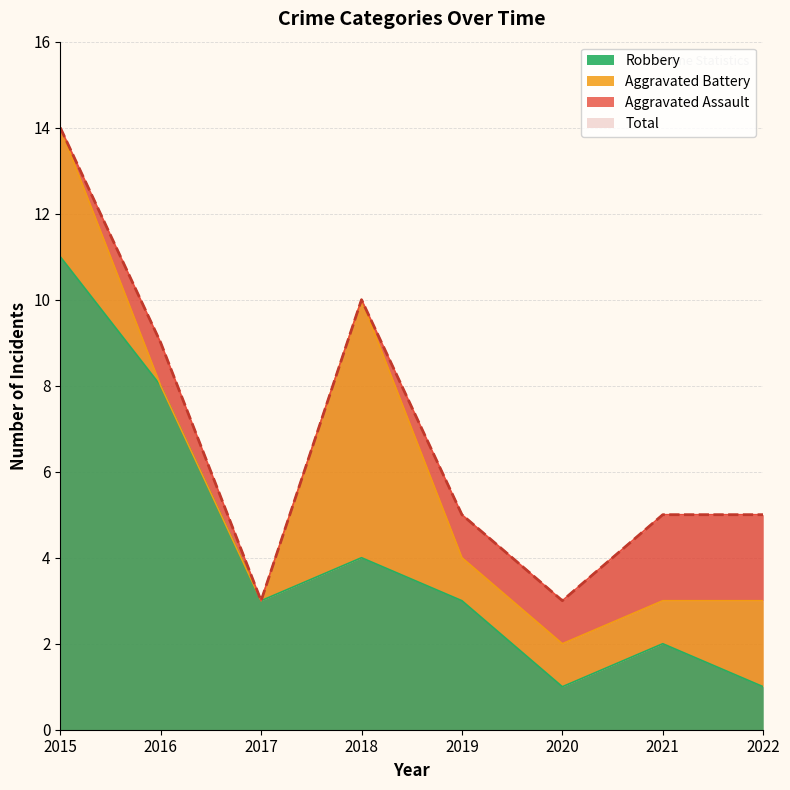

What is the minimum value shown in the chart?

1